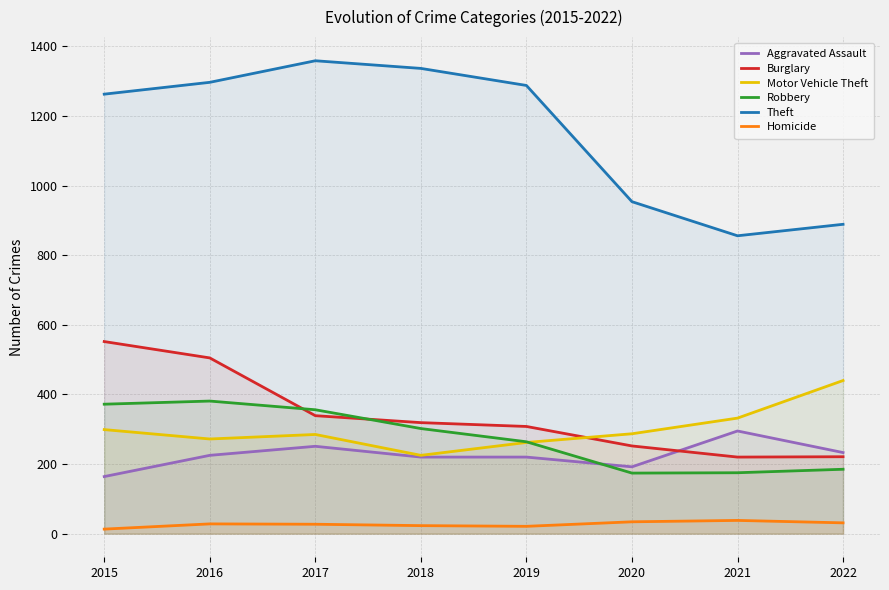

Which series has the largest total across all categories?

Theft